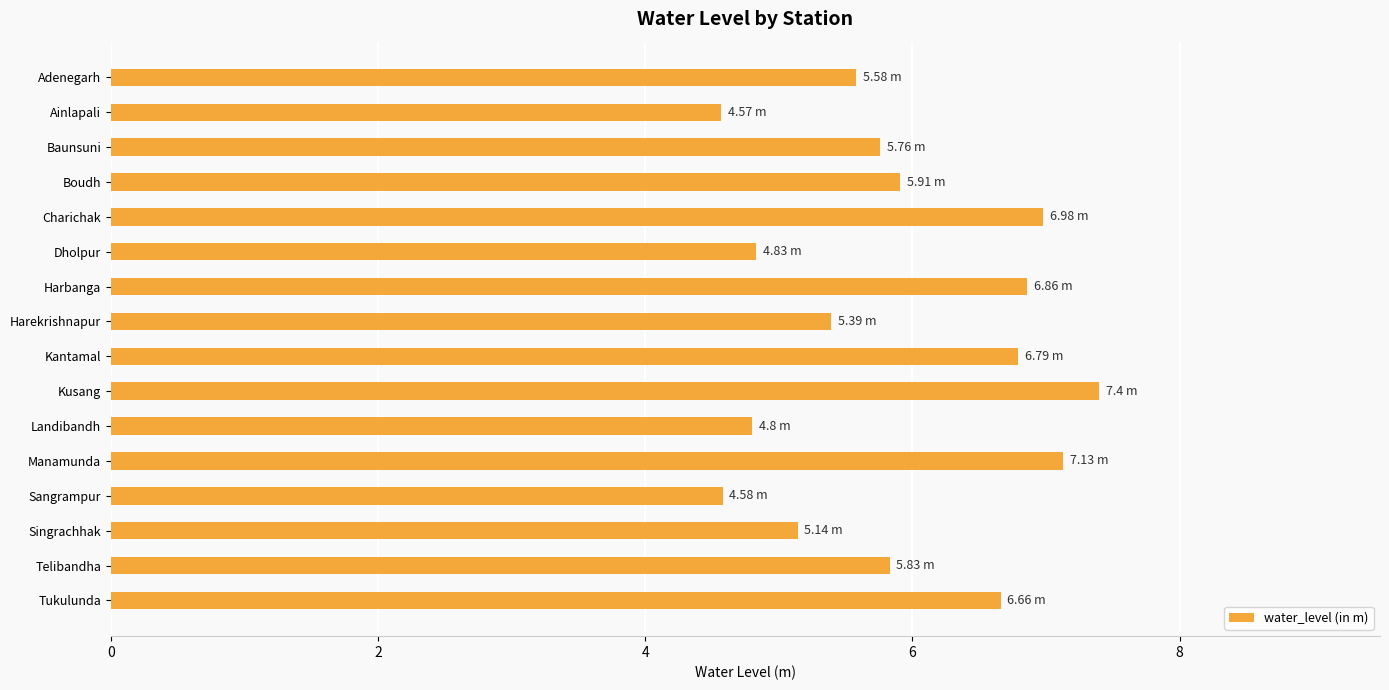

What is the sum of all values?

94.2